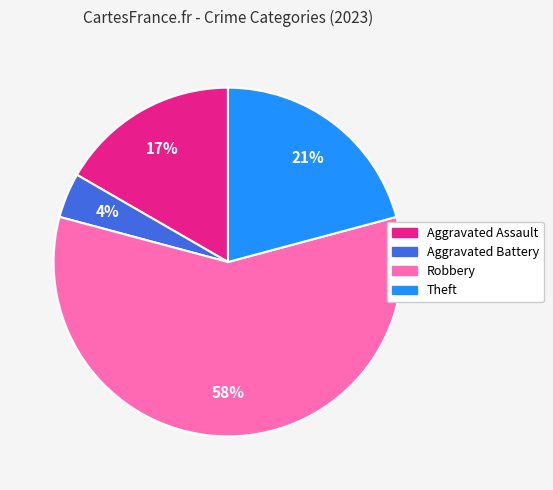

What is the largest slice in the pie chart?

Robbery